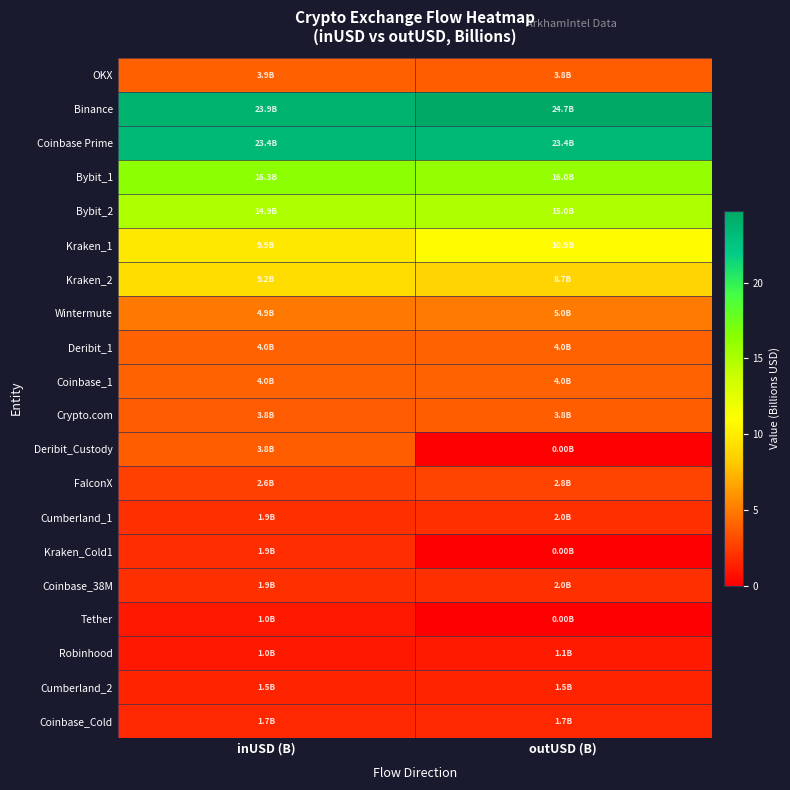

At how many categories does at least one series exceed 21?

2